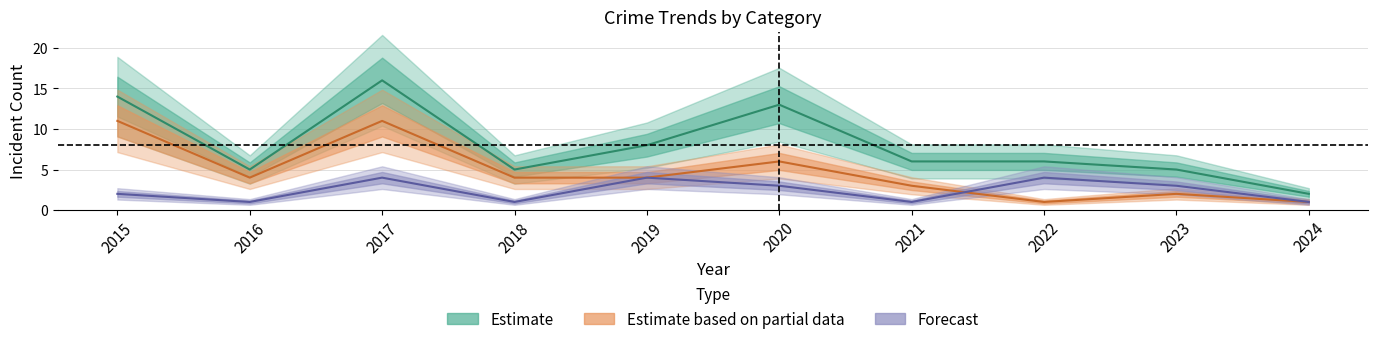

What is the maximum value for Estimate based on partial data?

11